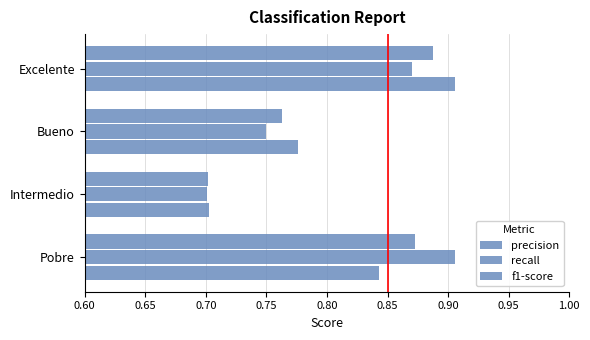

Count the number of data series in this chart.

3